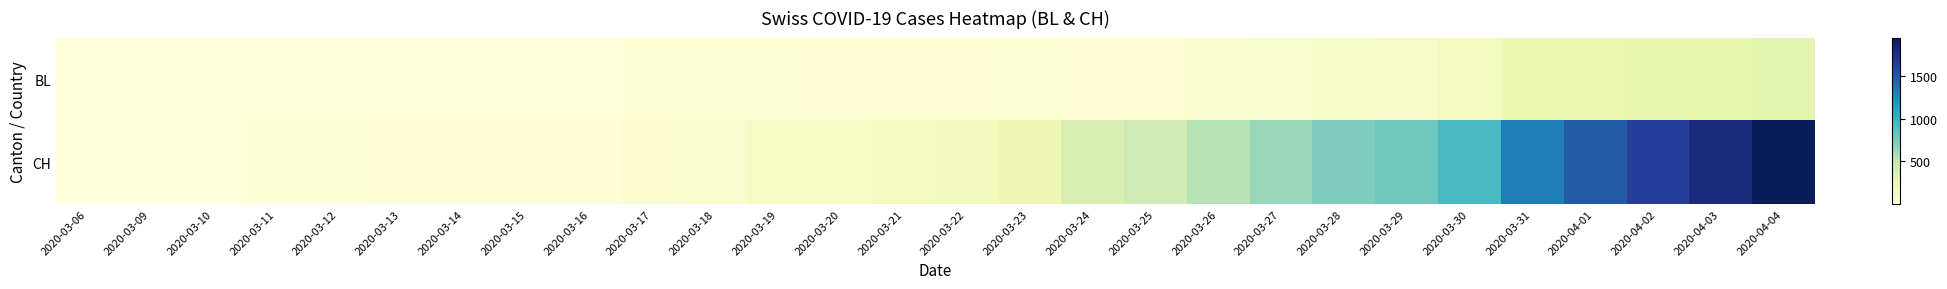

How many series are shown in this chart?

2